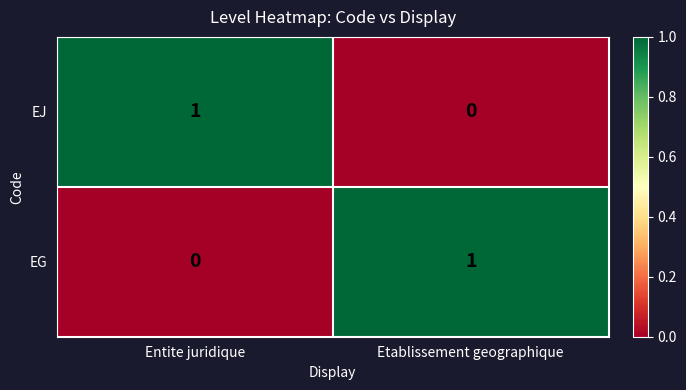

Is it true that EJ equals 0 at Etablissement geographique?

True